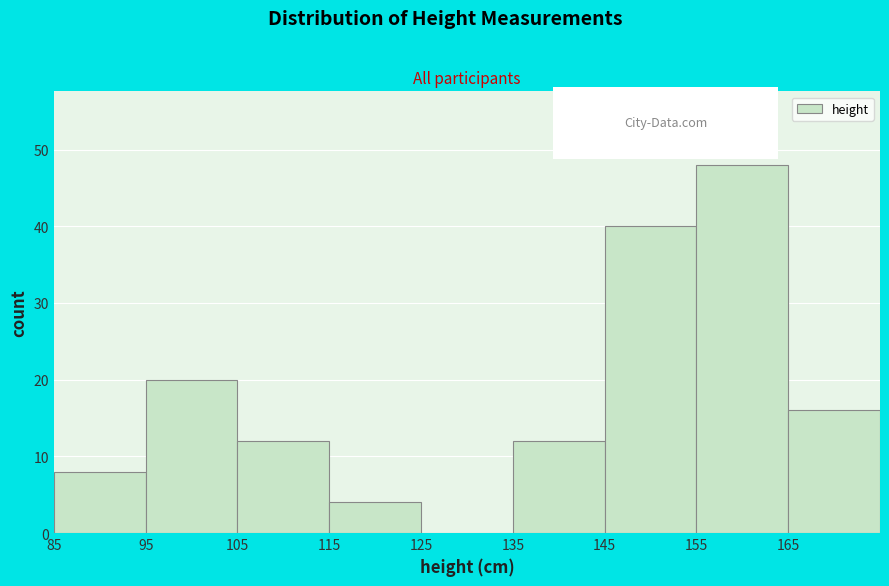

Which range on the x-axis has the tallest bar?

155 to 165